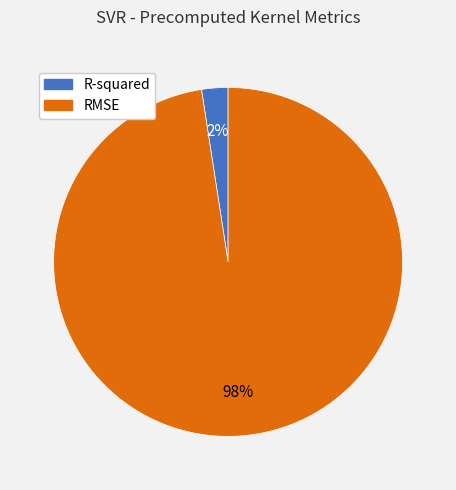

Is the sum of RMSE and R-squared greater than half?

Yes